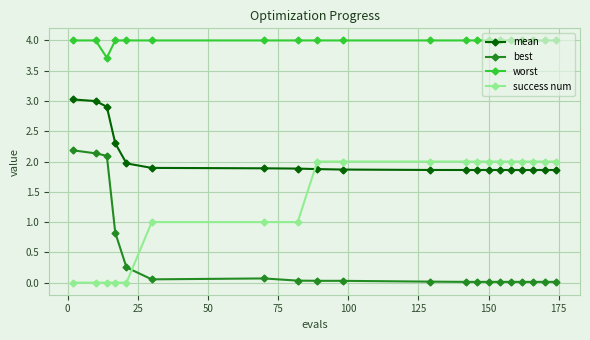

What is the greatest value displayed?

4.0